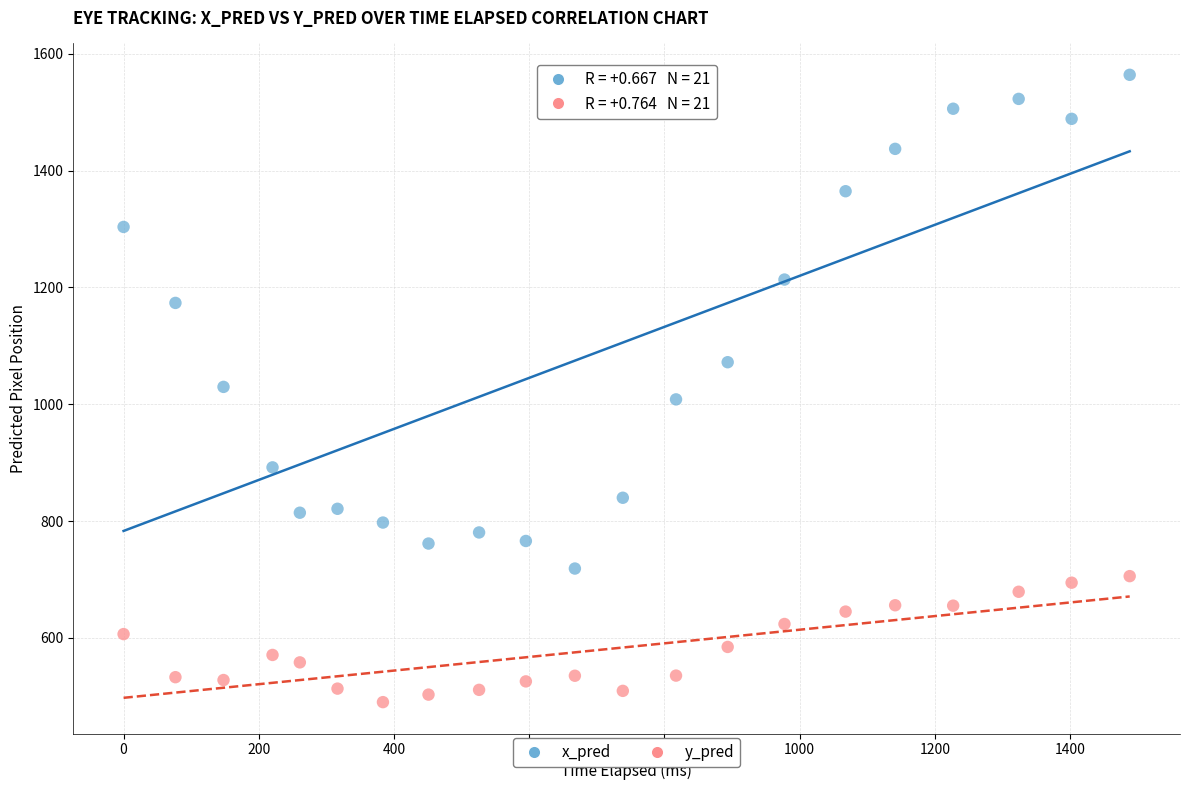

In the x_pred series, what Y value is closest to 1141?

1173.6